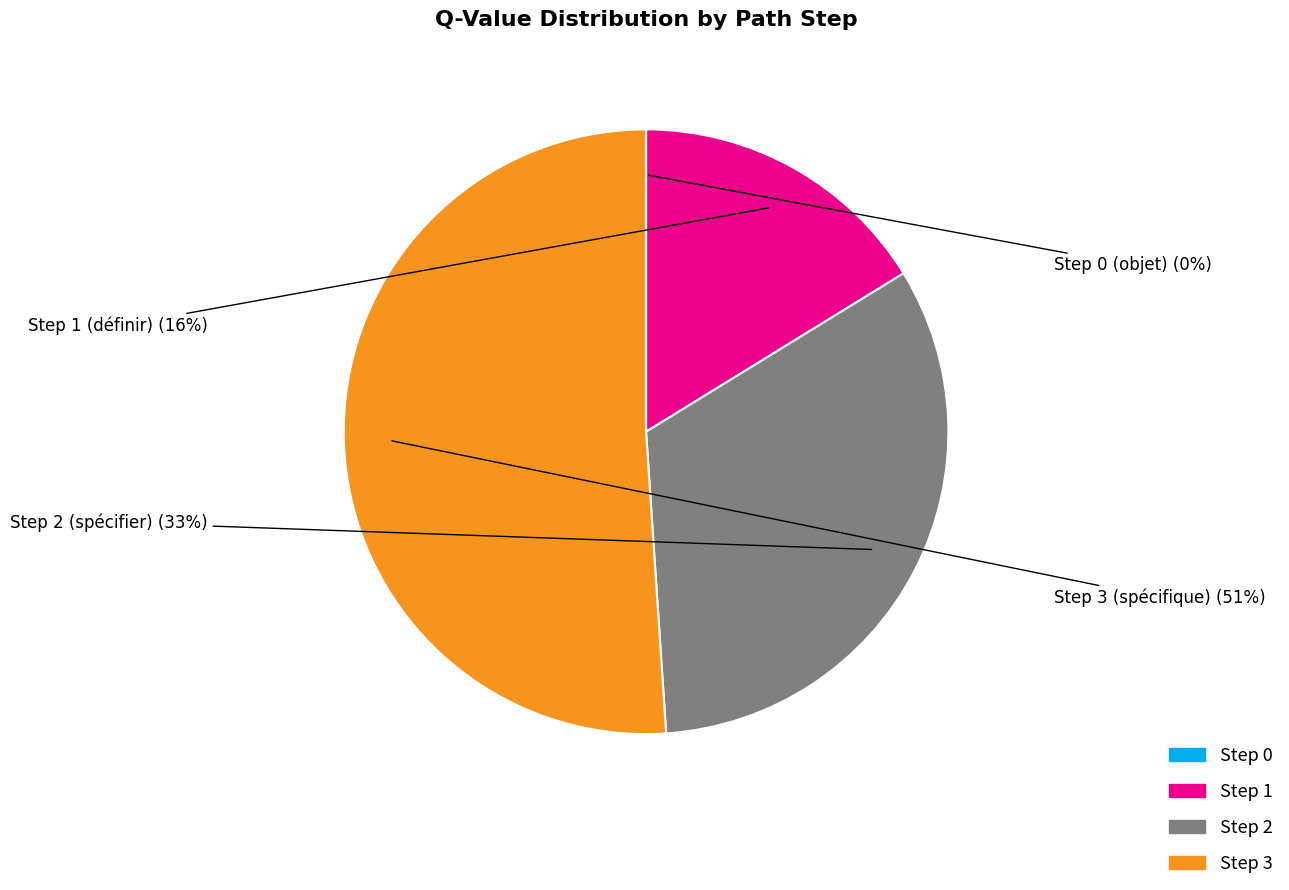

Is there any slice that represents more than half of the pie?

Yes